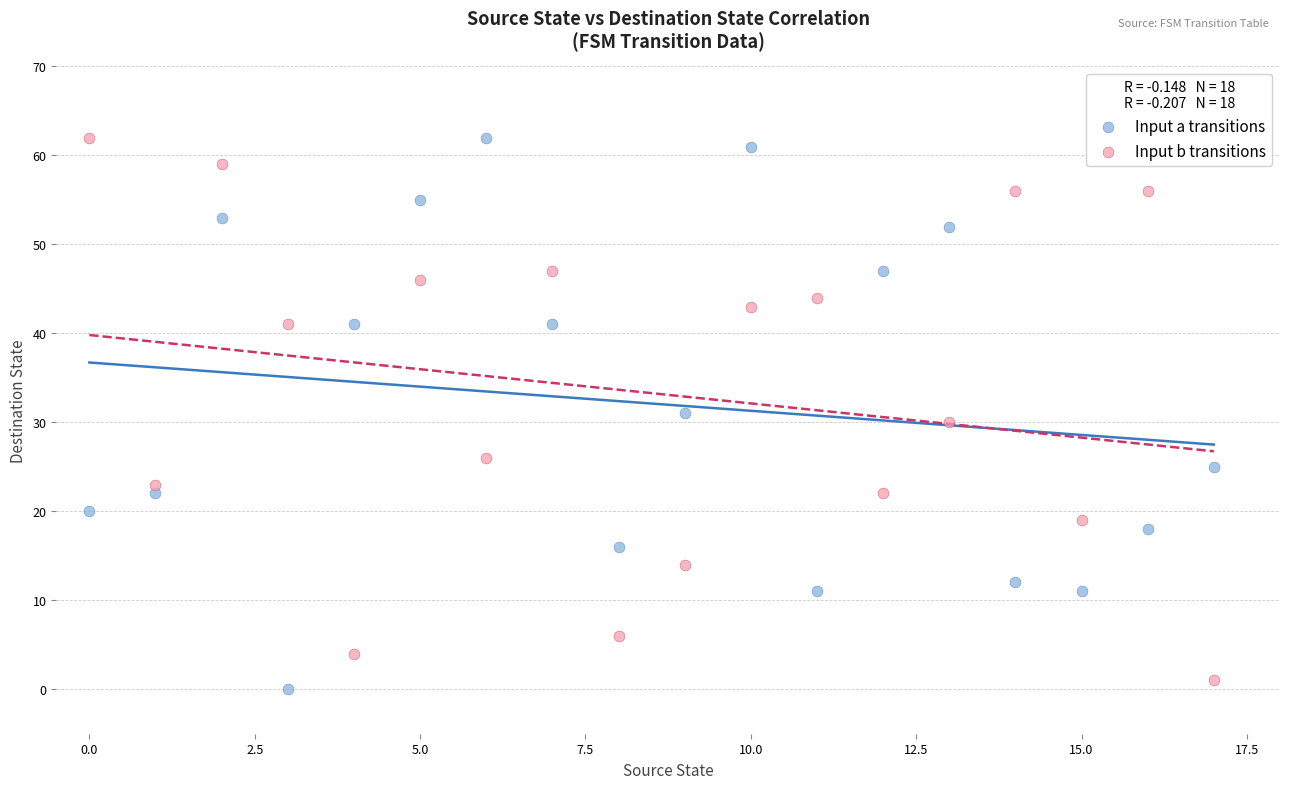

Across all data points, what is the range of Y values (max minus min)?

62